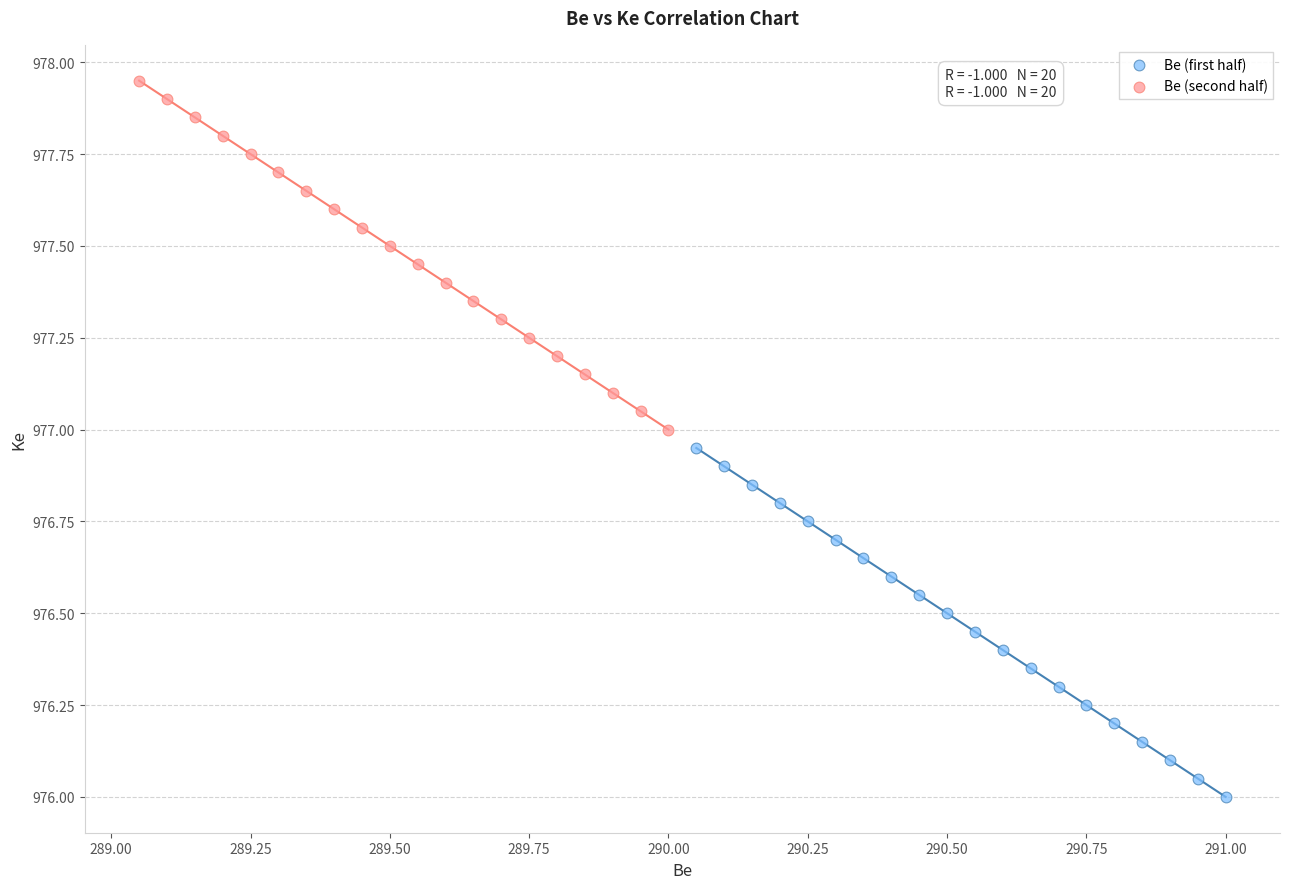

Which series contains the lowest Y value?

Be (first half)